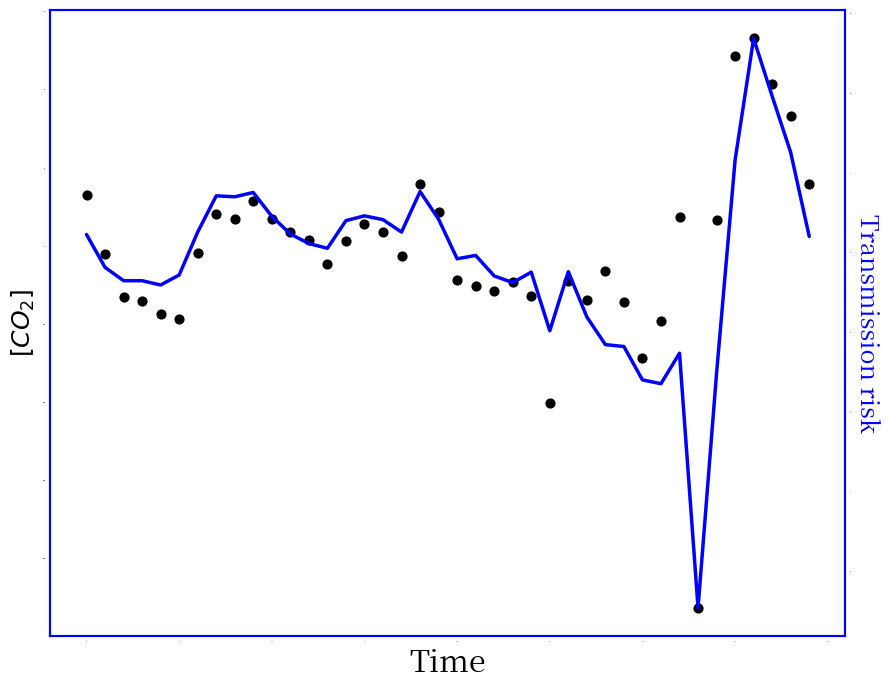

At which category is the sum across all series the highest?

36